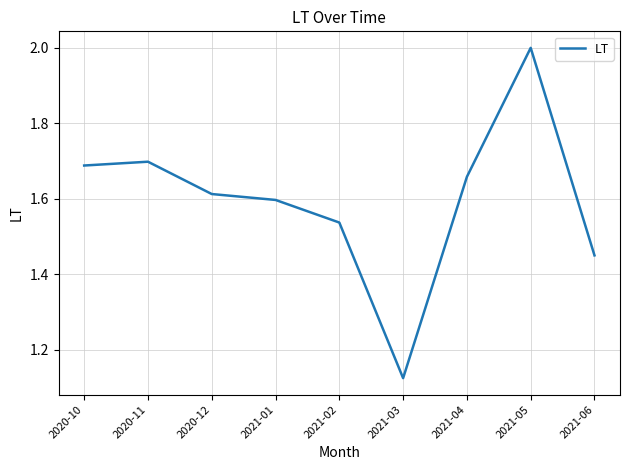

At which category does the data reach its first local valley?

2021-03